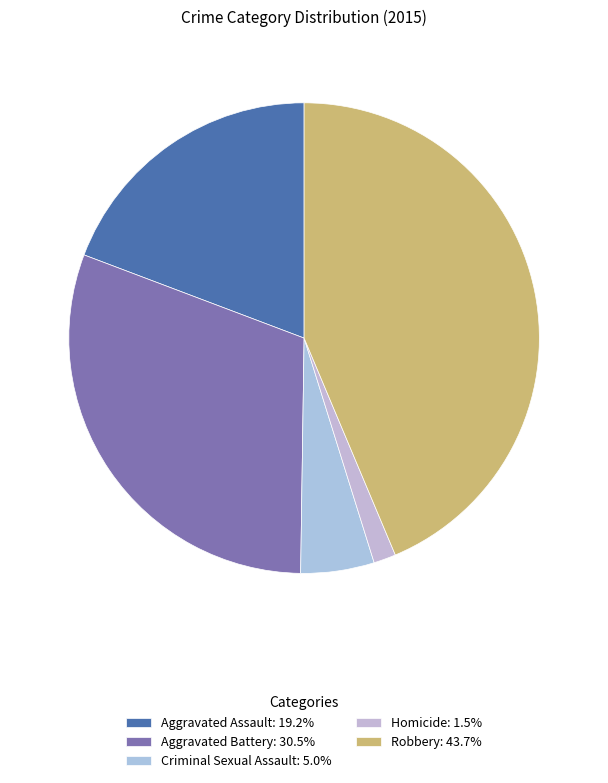

To the nearest percent, what is the difference between the largest and smallest slice percentages?

42%